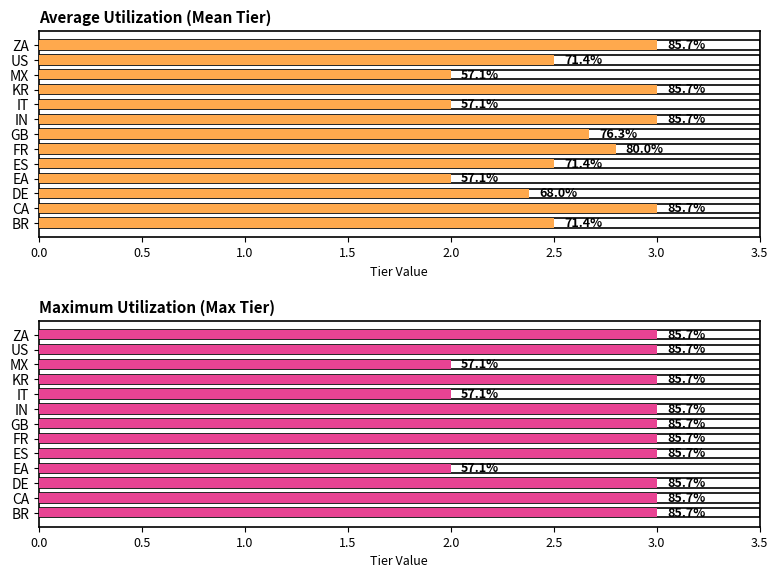

Is it true that Average Utilization (Mean Tier) equals 2.7 at GB?

True